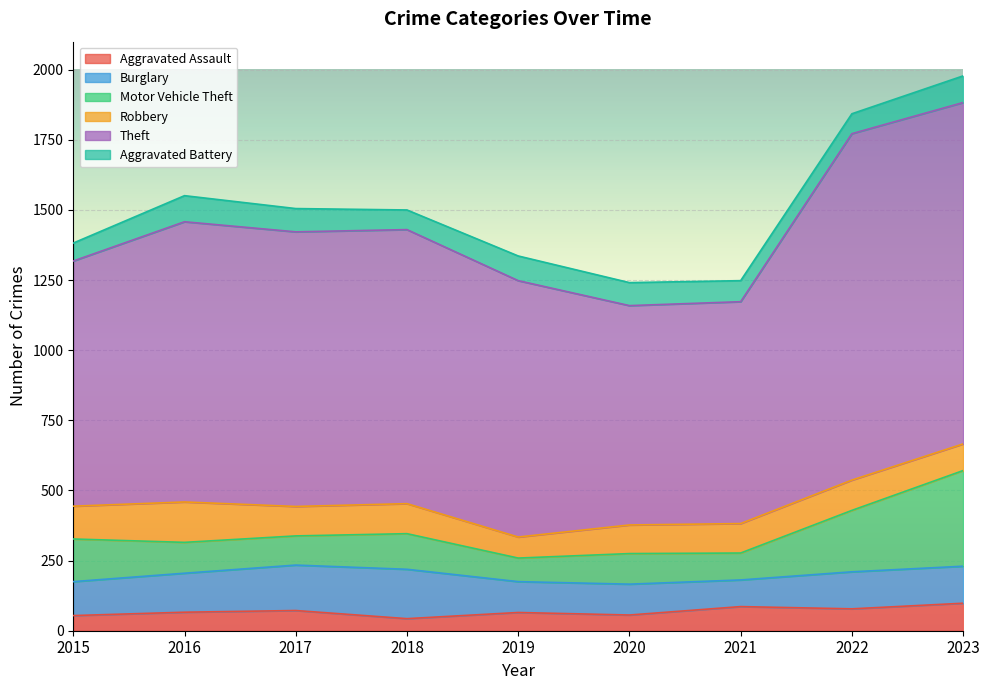

Rank the series by their maximum value, from highest to lowest.

Theft, Motor Vehicle Theft, Burglary, Robbery, Aggravated Assault, Aggravated Battery